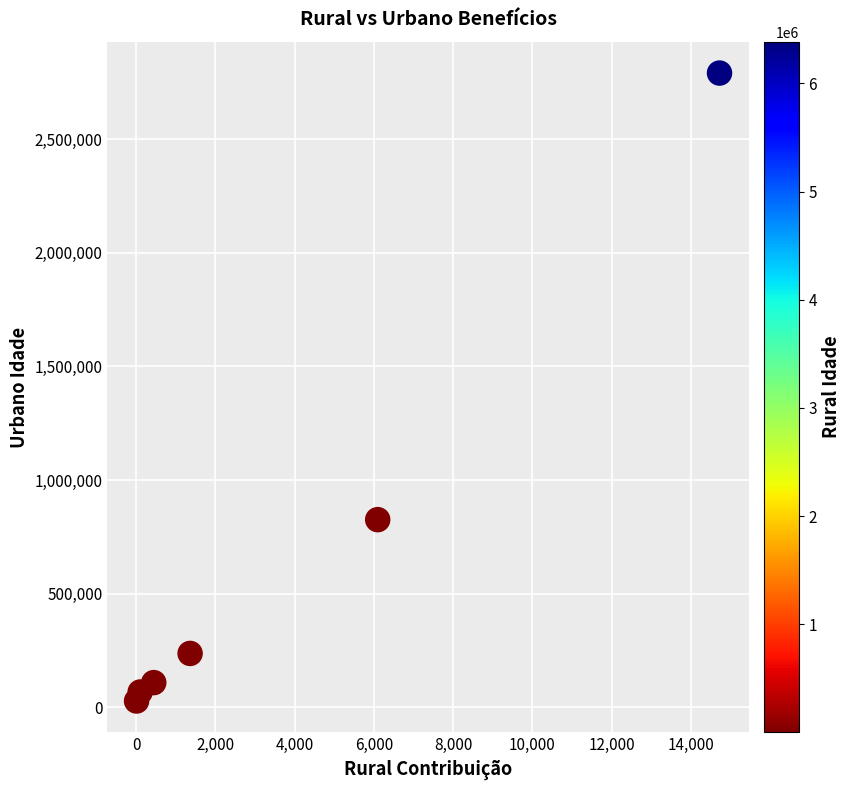

What is the average X value?

3790